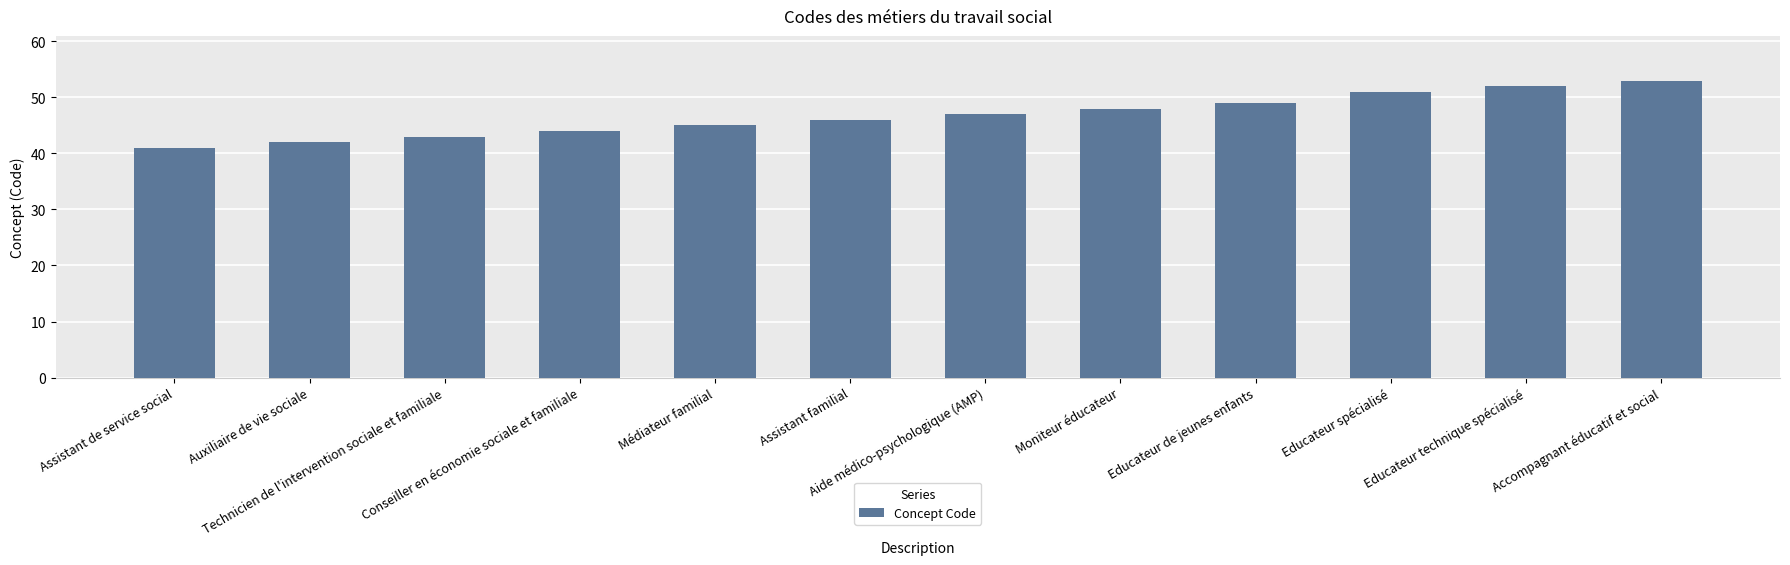

What is the minimum value shown in the chart?

41